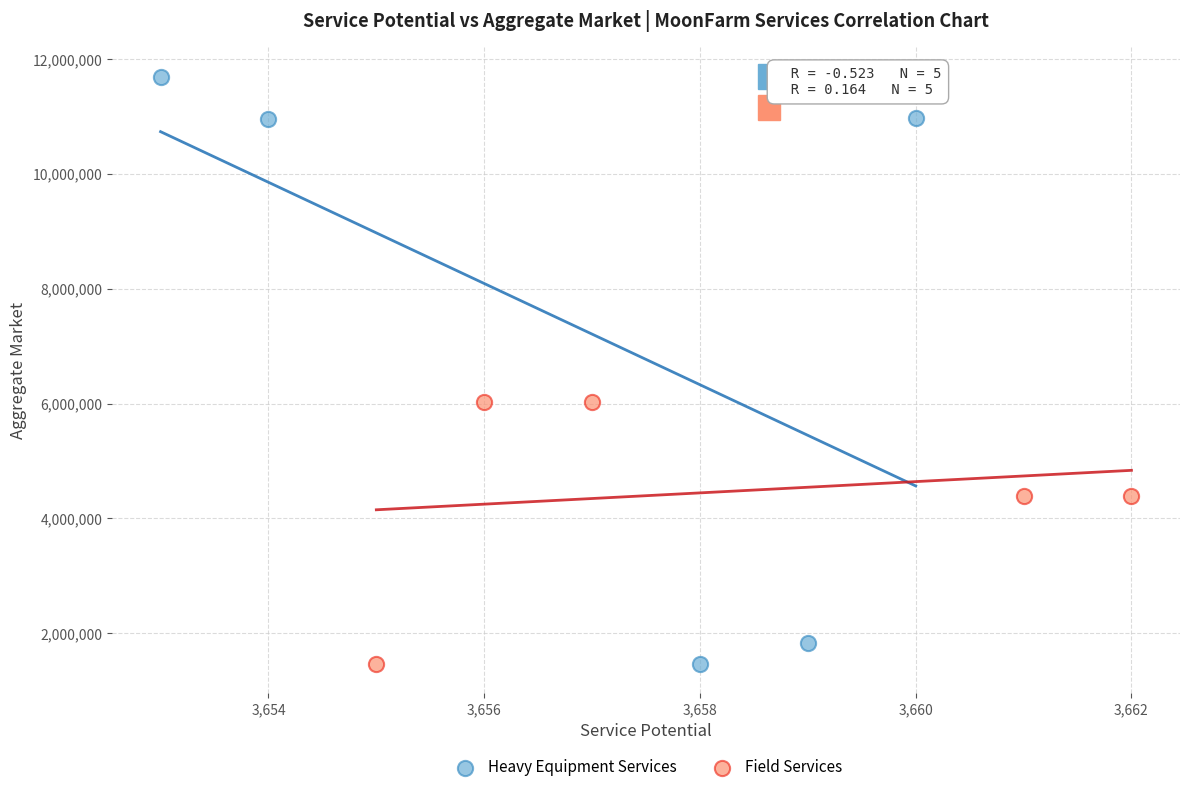

Which series has the widest spread of Y values?

Heavy Equipment Services